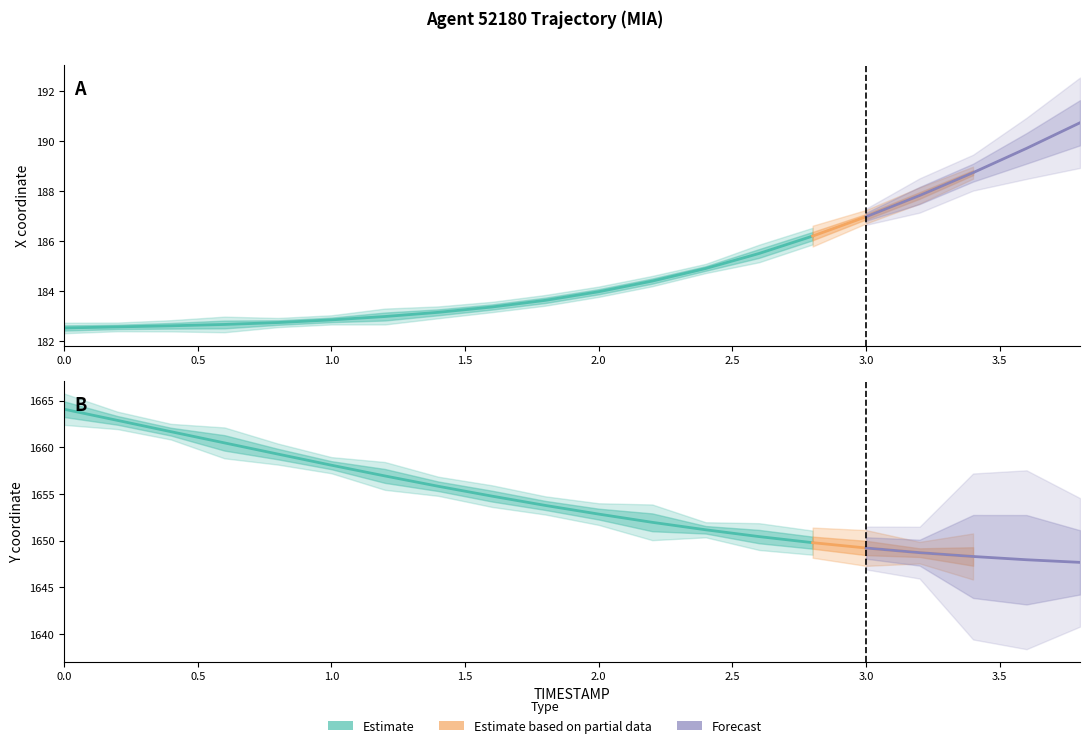

What position from the left is 0.8?

5